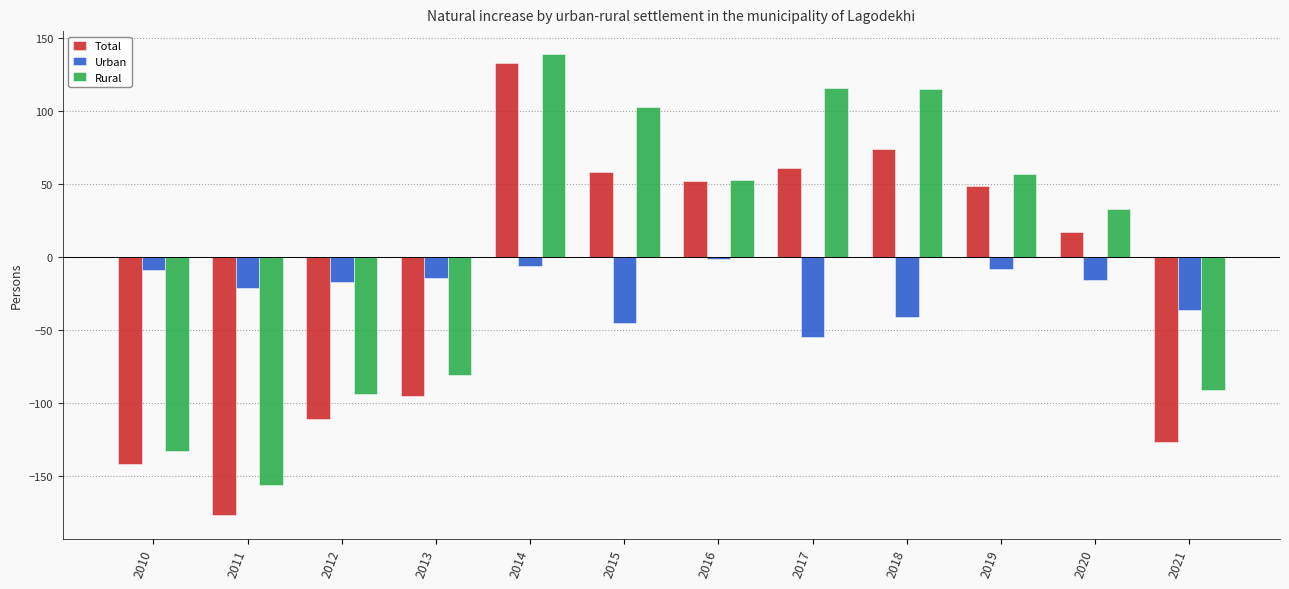

At which label does Total first exceed 49?

2014